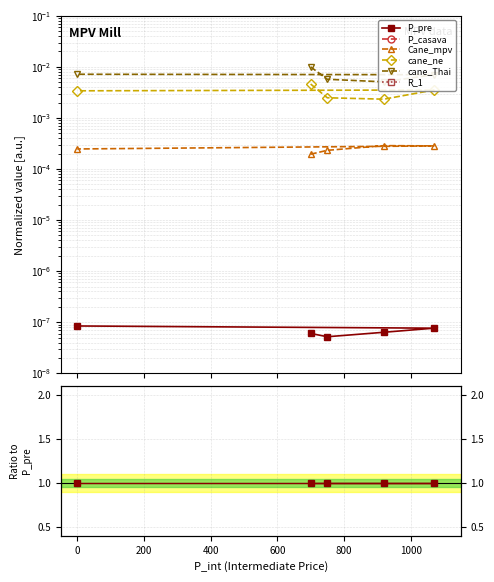

Which series has the largest range (max minus min)?

cane_Thai